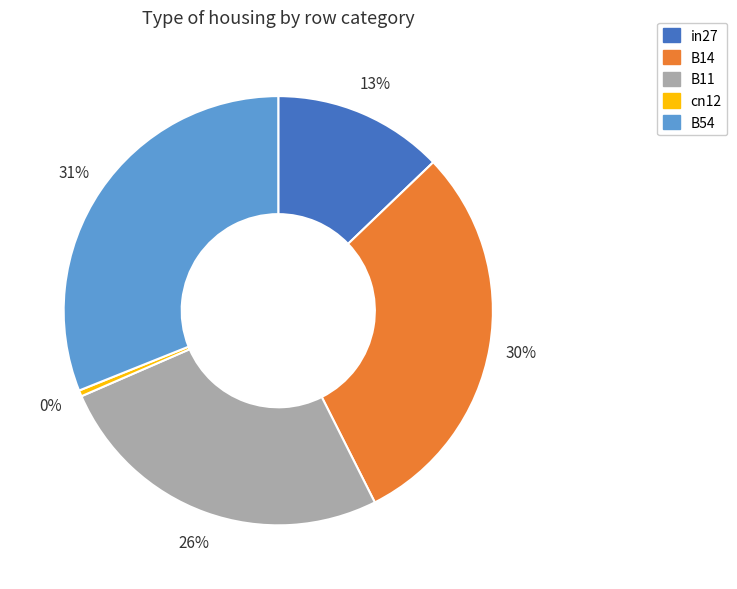

Which slice is the largest?

B54